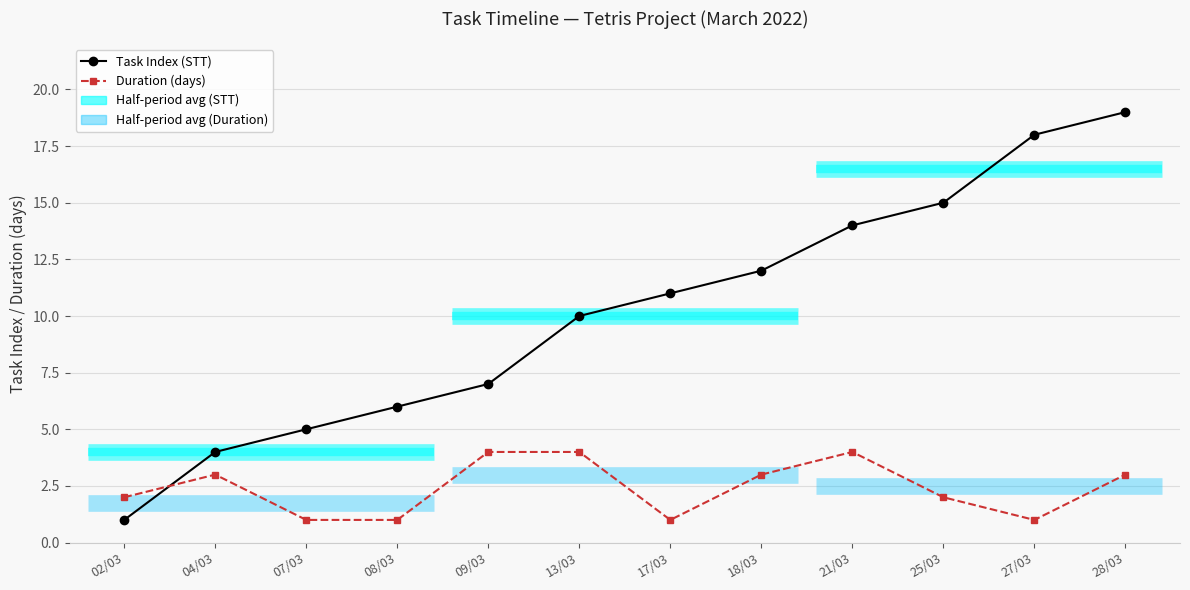

Reading right to left, list all the values displayed in this chart.

Task Index (STT): 19	18	15	14	12	11	10	7	6	5	4	1
Duration (days): 3	1	2	4	3	1	4	4	1	1	3	2